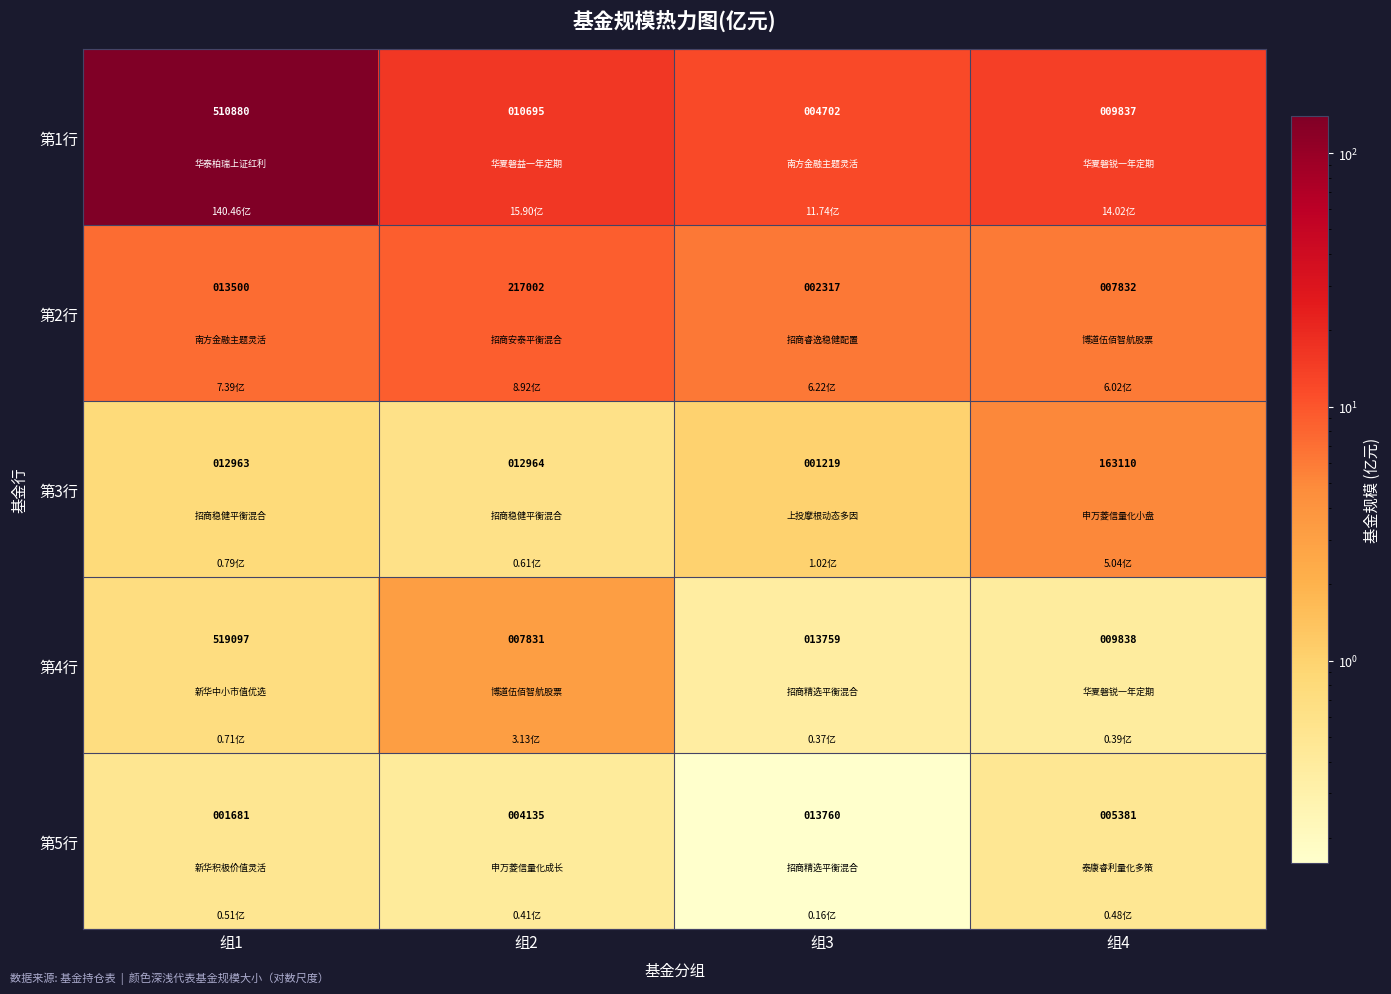

What is the difference between the highest and lowest values at 组4?

157729